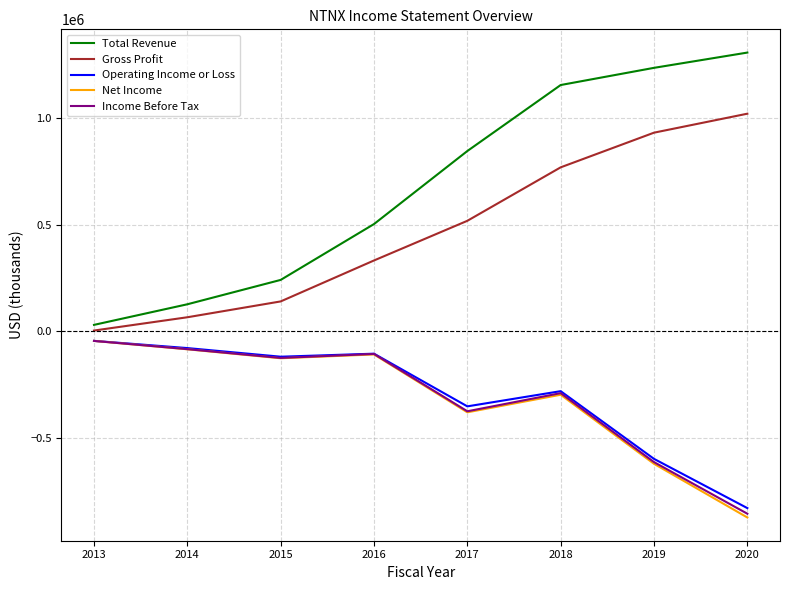

At which category is the sum across all series the highest?

2018